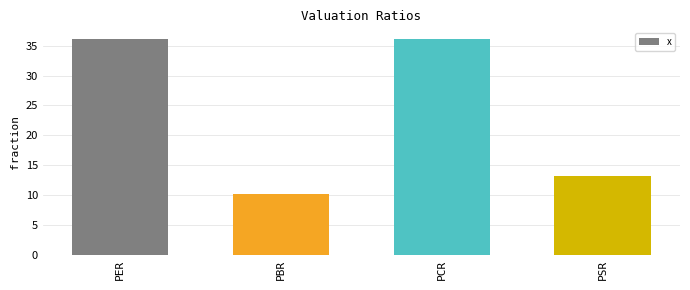

Where does the data first go above 36?

PER